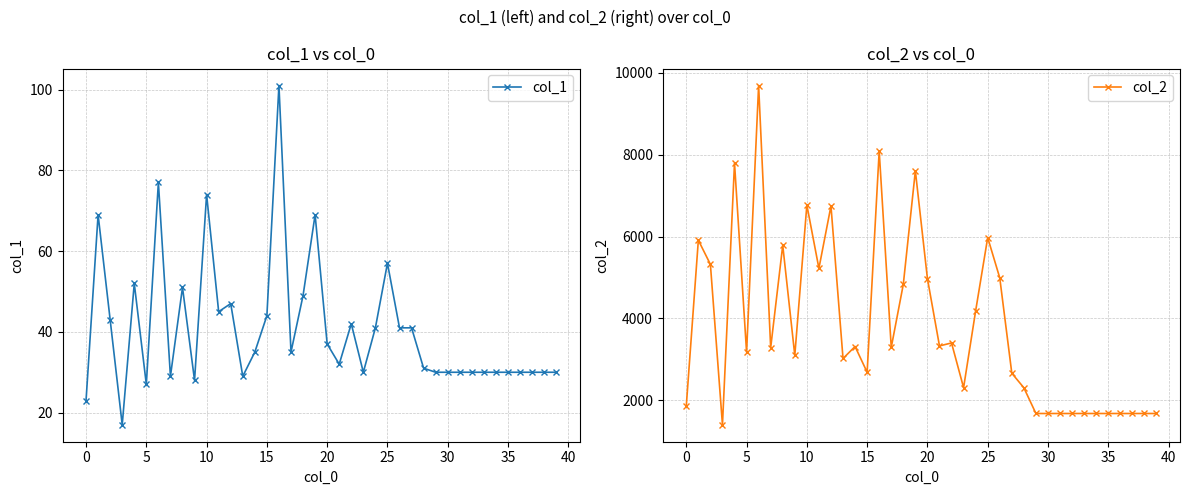

The value of col_2 at 0 is 3271. True or false?

False